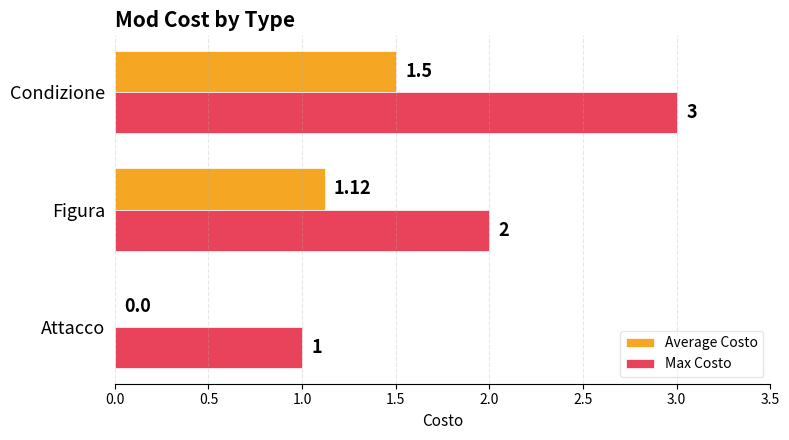

What is the greatest value displayed?

3.0